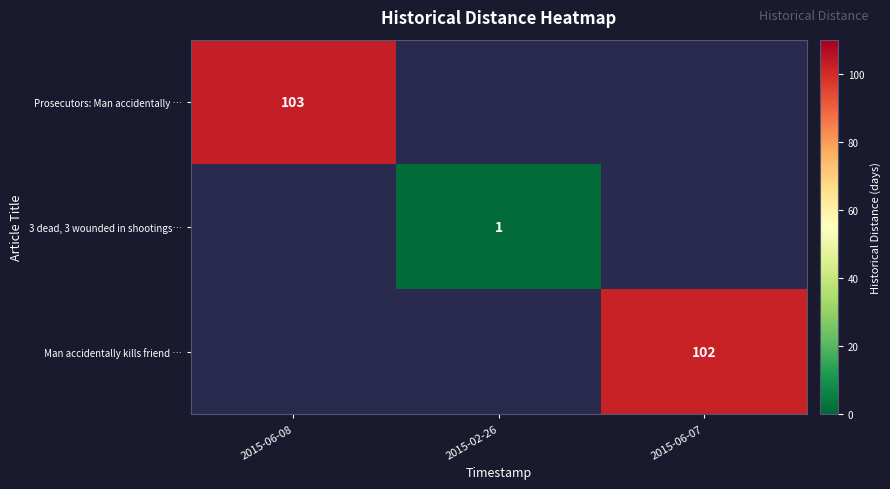

The 3 dead, 3 wounded in shootings… series shows 1 at 2015-02-26. True or false?

True